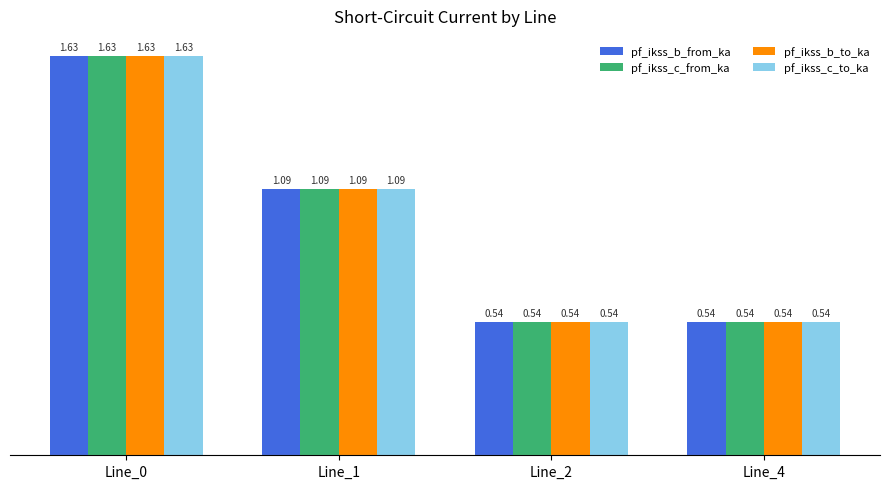

At how many categories does at least one series exceed 0?

4